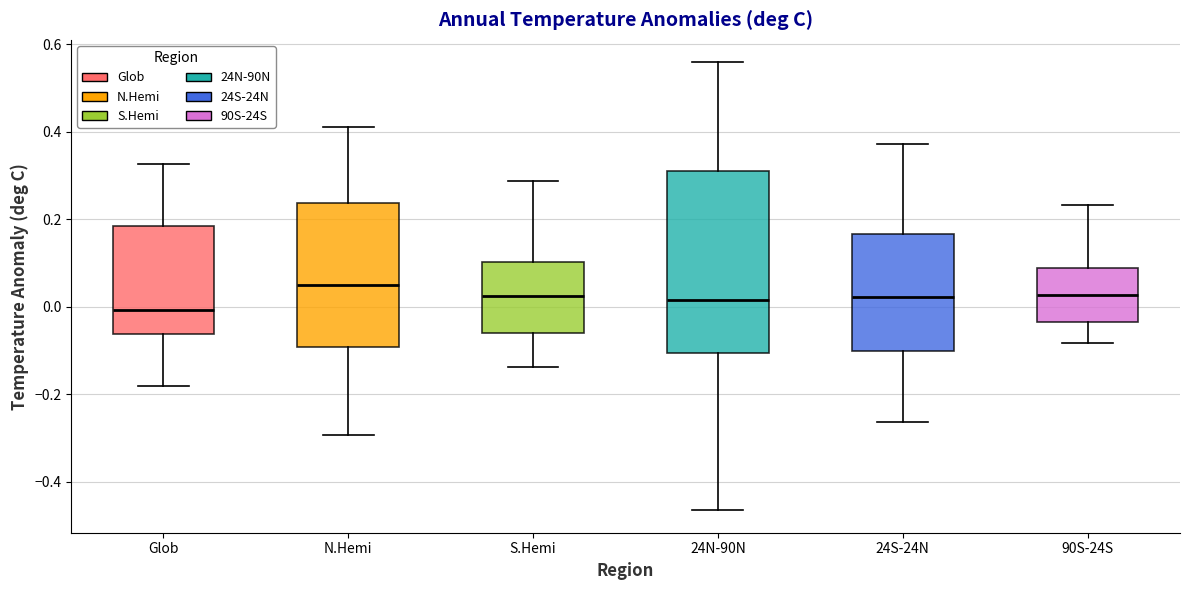

Which box's median line is the lowest?

Glob